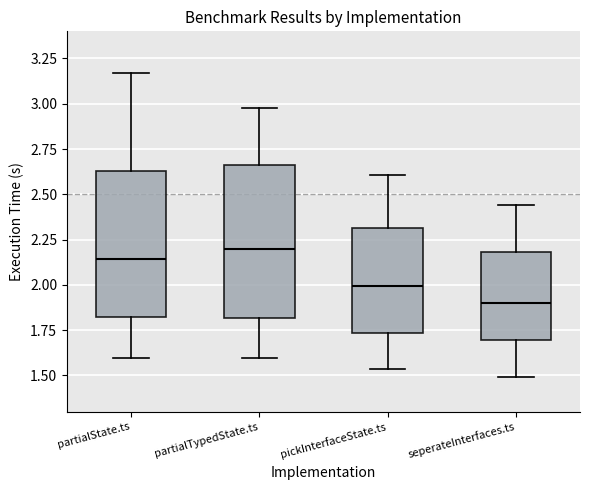

Reading left to right, read every box against the y-axis: the position of its median line, the range the box covers, and the ends of its whiskers. The values are not printed on the chart, so give them approximately, as read against the axis.

partialState.ts: median 2.15, box 1.80 to 2.65, whiskers 1.60 to 3.15
partialTypedState.ts: median 2.20, box 1.80 to 2.65, whiskers 1.60 to 2.95
pickInterfaceState.ts: median 2.00, box 1.75 to 2.30, whiskers 1.55 to 2.60
seperateInterfaces.ts: median 1.90, box 1.70 to 2.20, whiskers 1.50 to 2.45